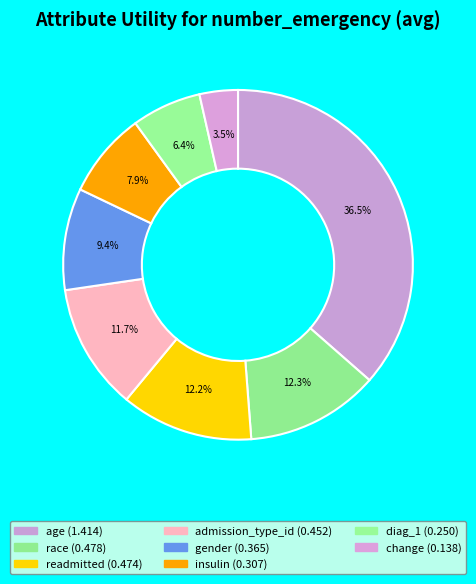

Rank the categories by value from highest to lowest.

age, race, readmitted, admission_type_id, gender, insulin, diag_1, change